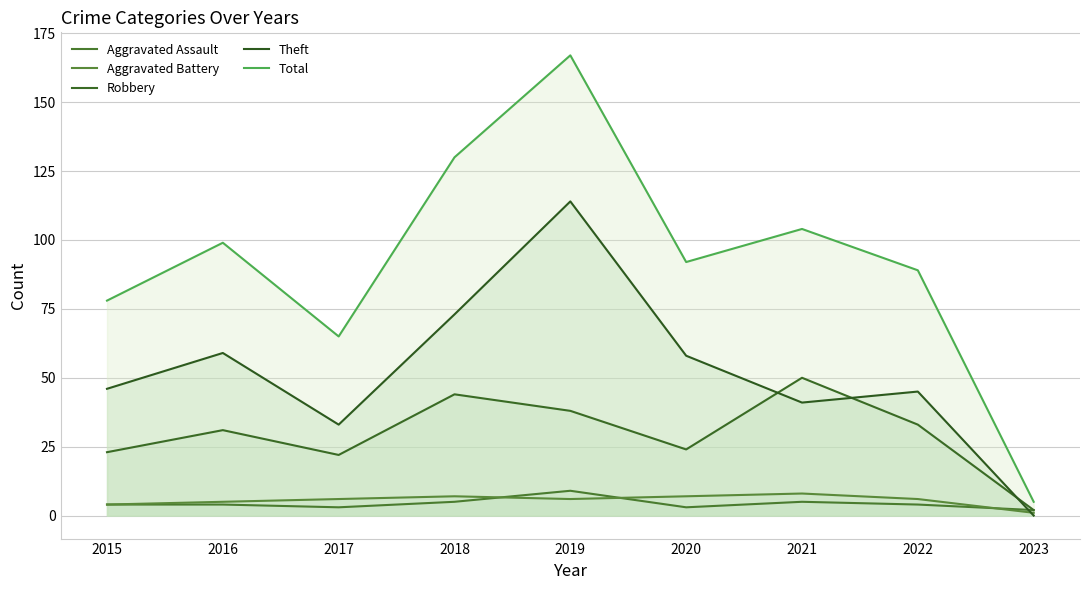

At which label does Total first exceed 92?

2016